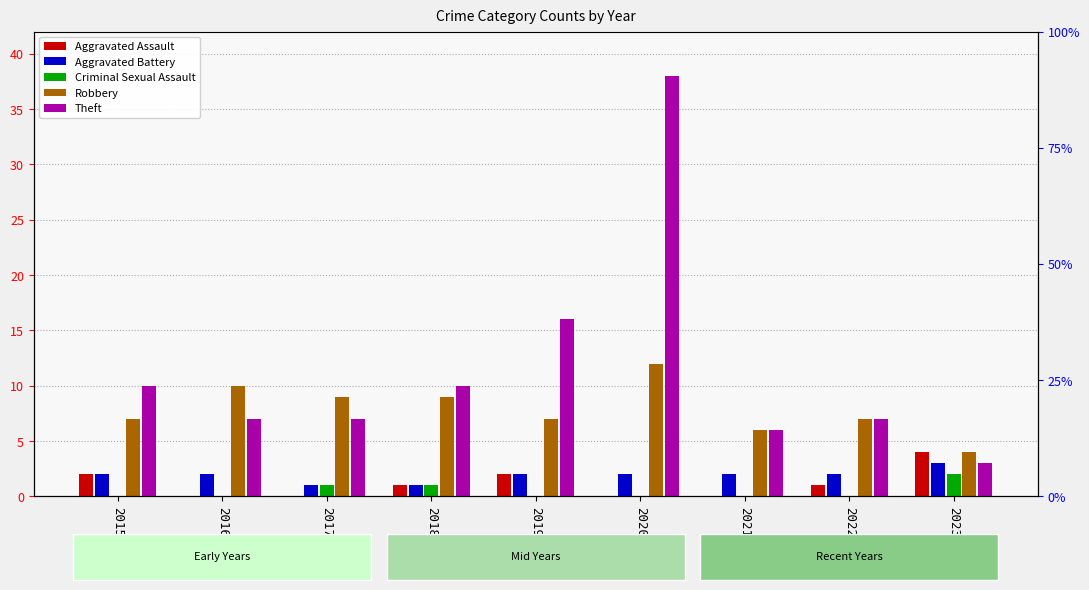

How many series are shown in this chart?

5